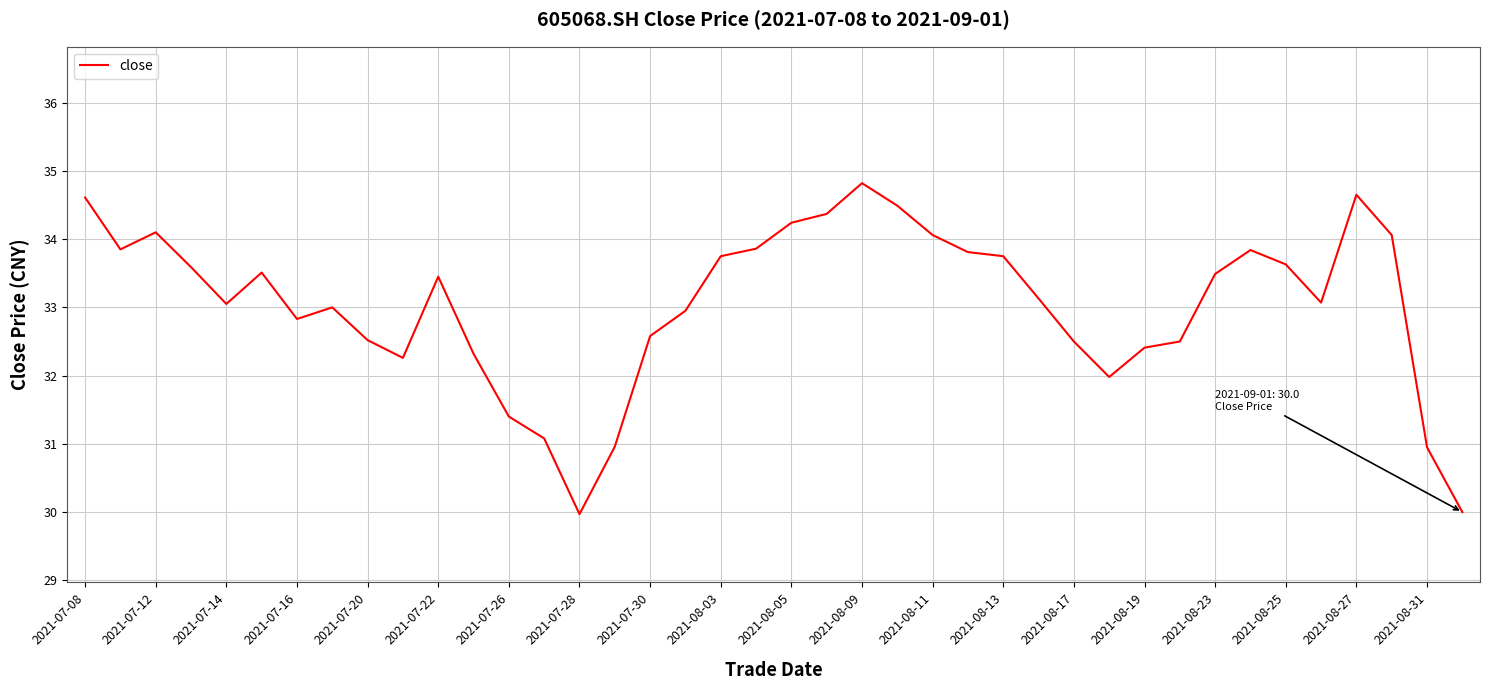

How many series are shown in this chart?

1